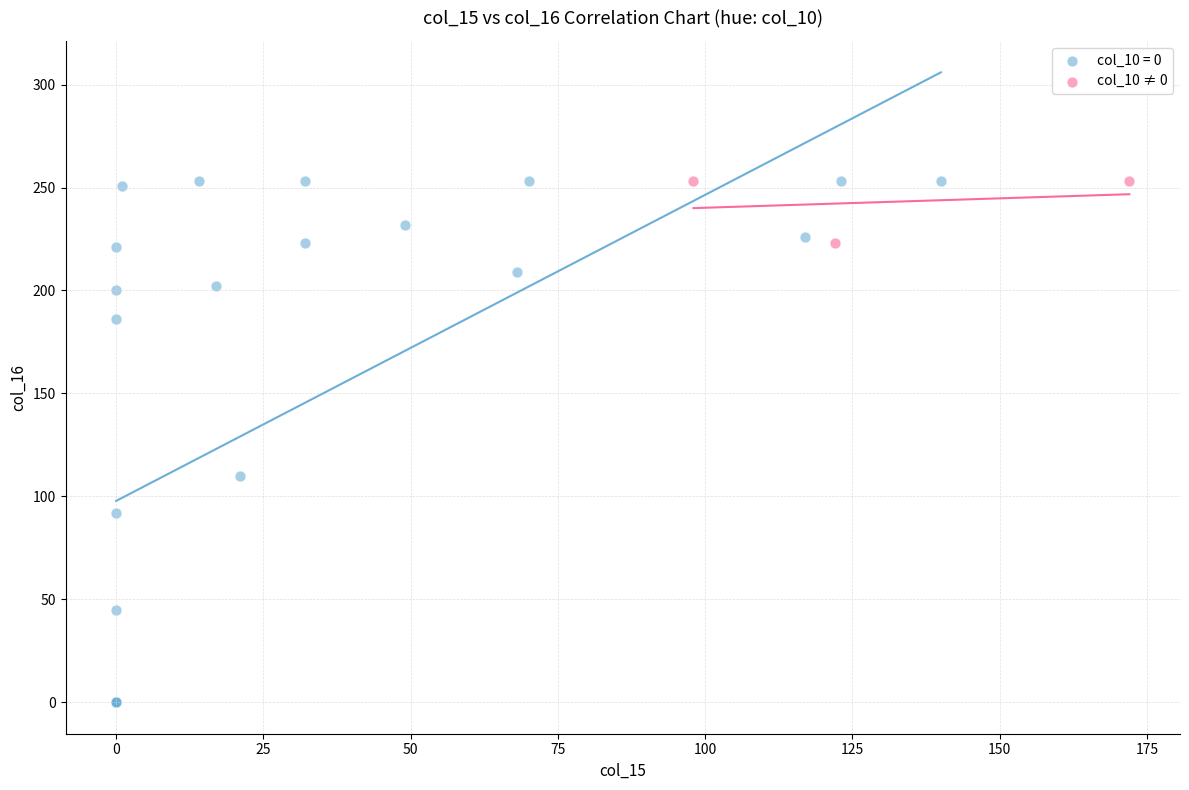

Which series has the widest spread of Y values?

col_10 = 0